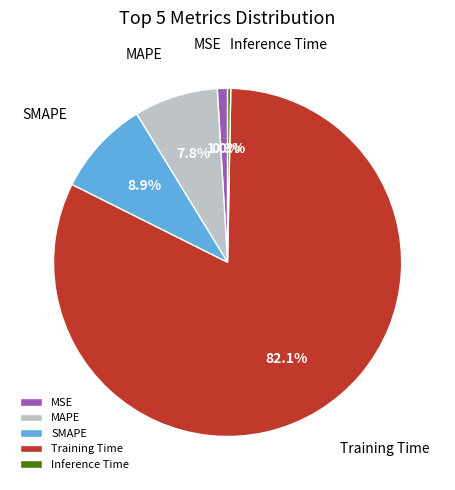

Is there a majority slice in this chart?

Yes